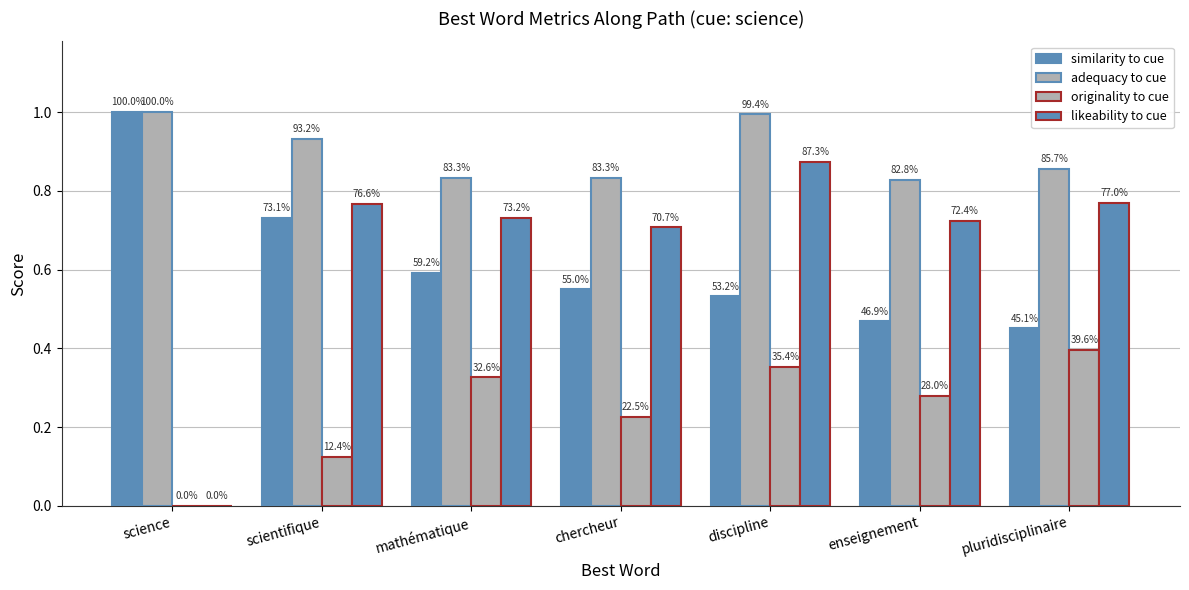

Reading right to left, what are all the values shown in this chart?

similarity to cue: 0.5	0.5	0.5	0.5	0.6	0.7	1.0
adequacy to cue: 0.9	0.8	1.0	0.8	0.8	0.9	1.0
originality to cue: 0.4	0.3	0.4	0.2	0.3	0.1	0.0
likeability to cue: 0.8	0.7	0.9	0.7	0.7	0.8	0.0